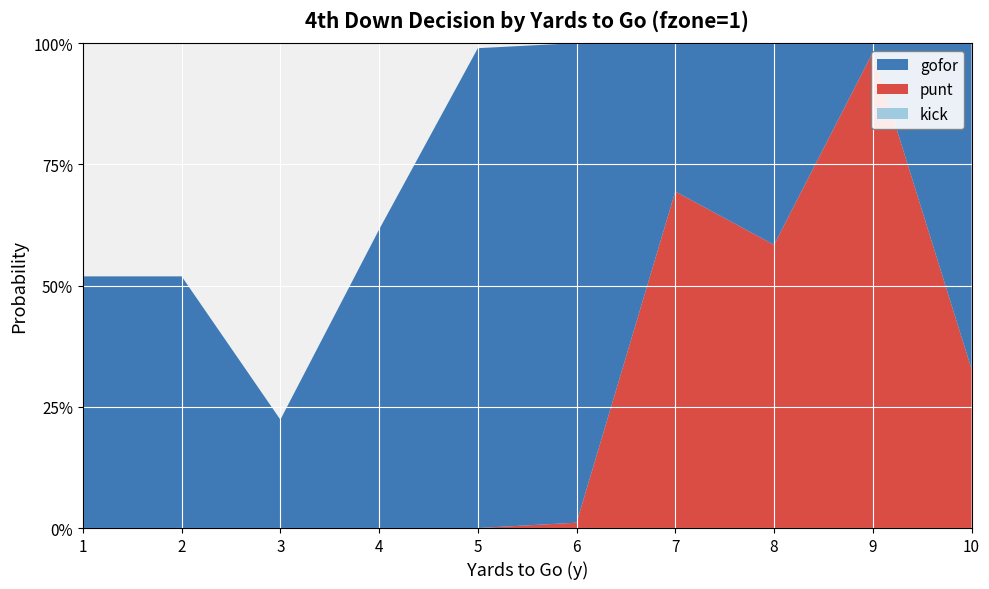

Reading left to right, extract all data points from this chart.

gofor: 1=0.5	2=0.5	3=0.2	4=0.6	5=1.0	6=1.0	7=0.3	8=0.4	9=0.0	10=0.7
punt: 1=0.0	2=0.0	3=0.0	4=0.0	5=0.0	6=0.0	7=0.7	8=0.6	9=1.0	10=0.3
kick: 1=0.0	2=0.0	3=0.0	4=0.0	5=0.0	6=0.0	7=0.0	8=0.0	9=0.0	10=0.0